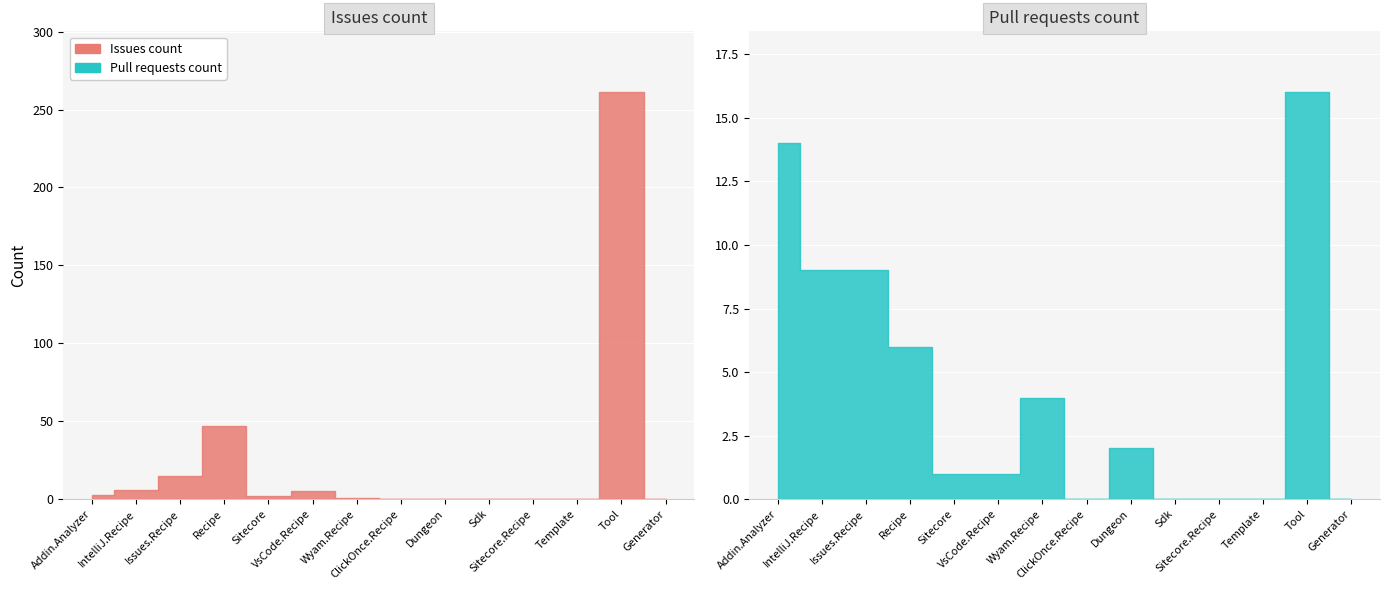

At which label is Pull requests count closest to 8?

Cake.IntelliJ.Recipe